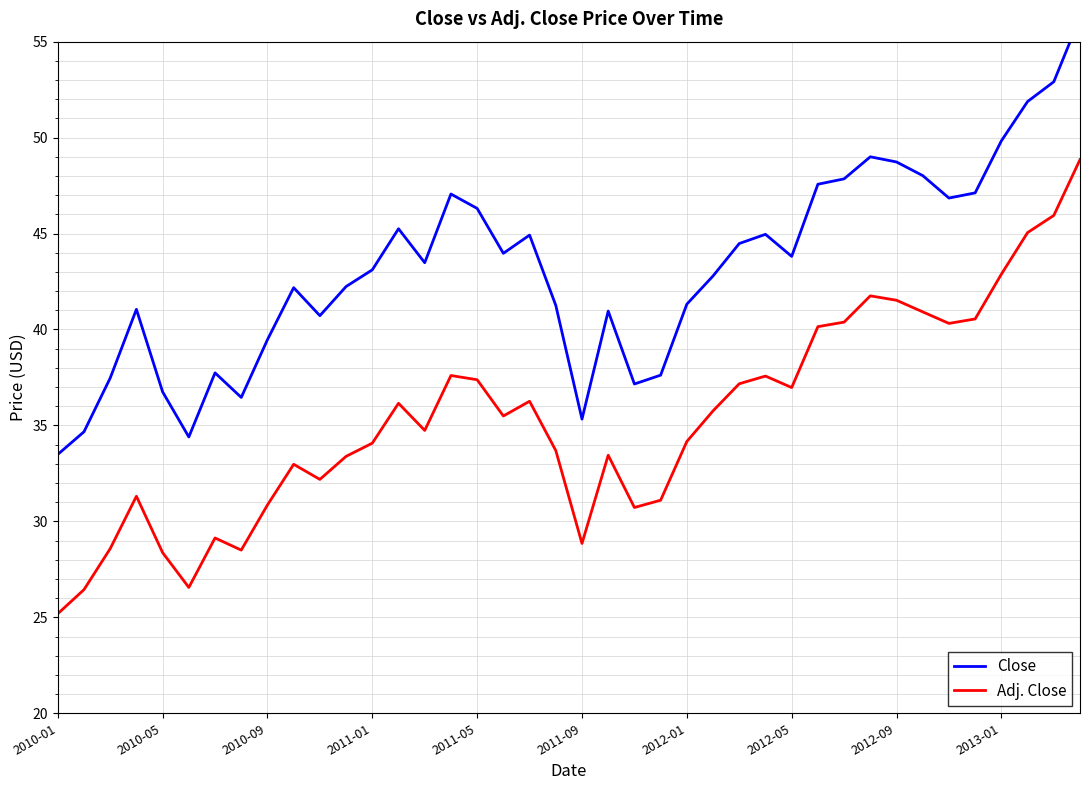

Is it true that Adj. Close equals 34.1 at 2011-01?

True